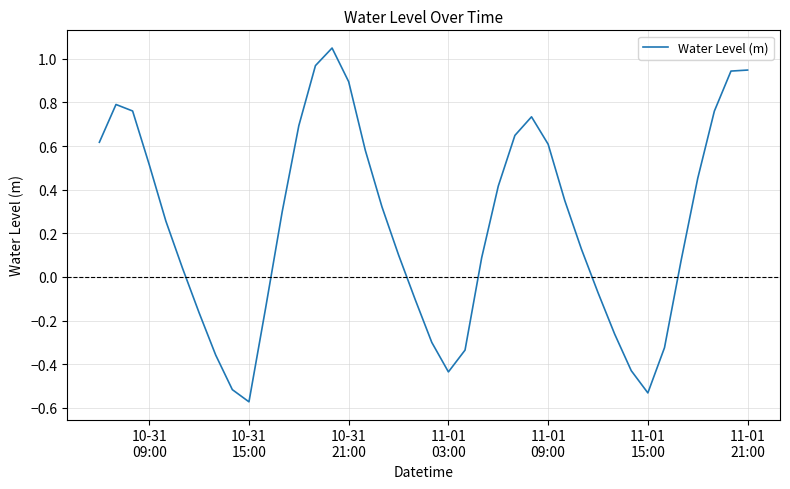

How many lines are shown in the chart?

1